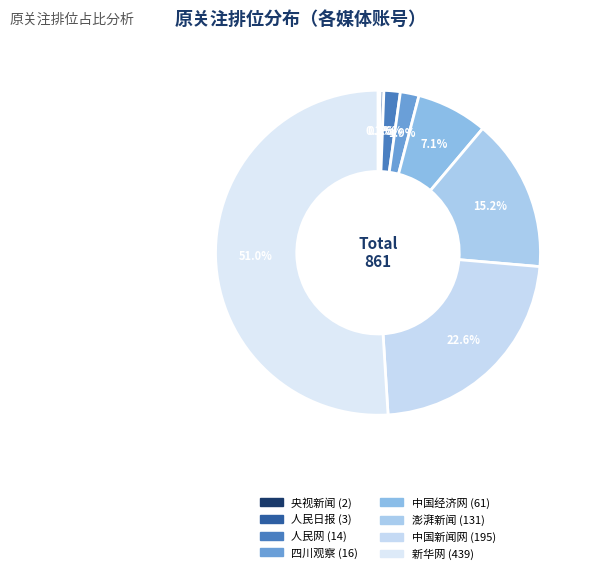

Count the number of slices in the pie.

8